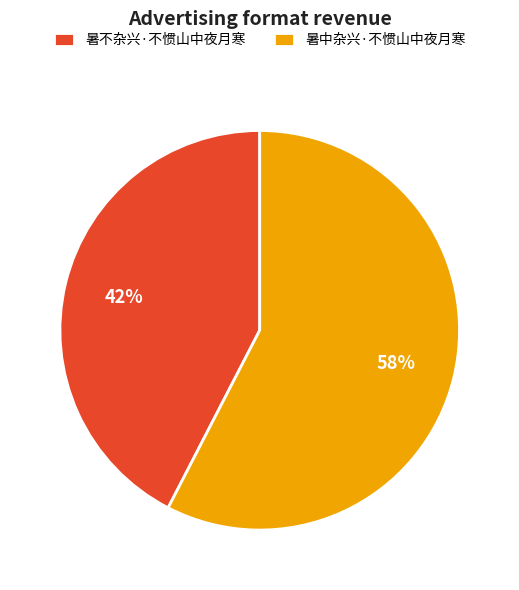

Which slice is the smallest?

暑不杂兴·不惯山中夜月寒